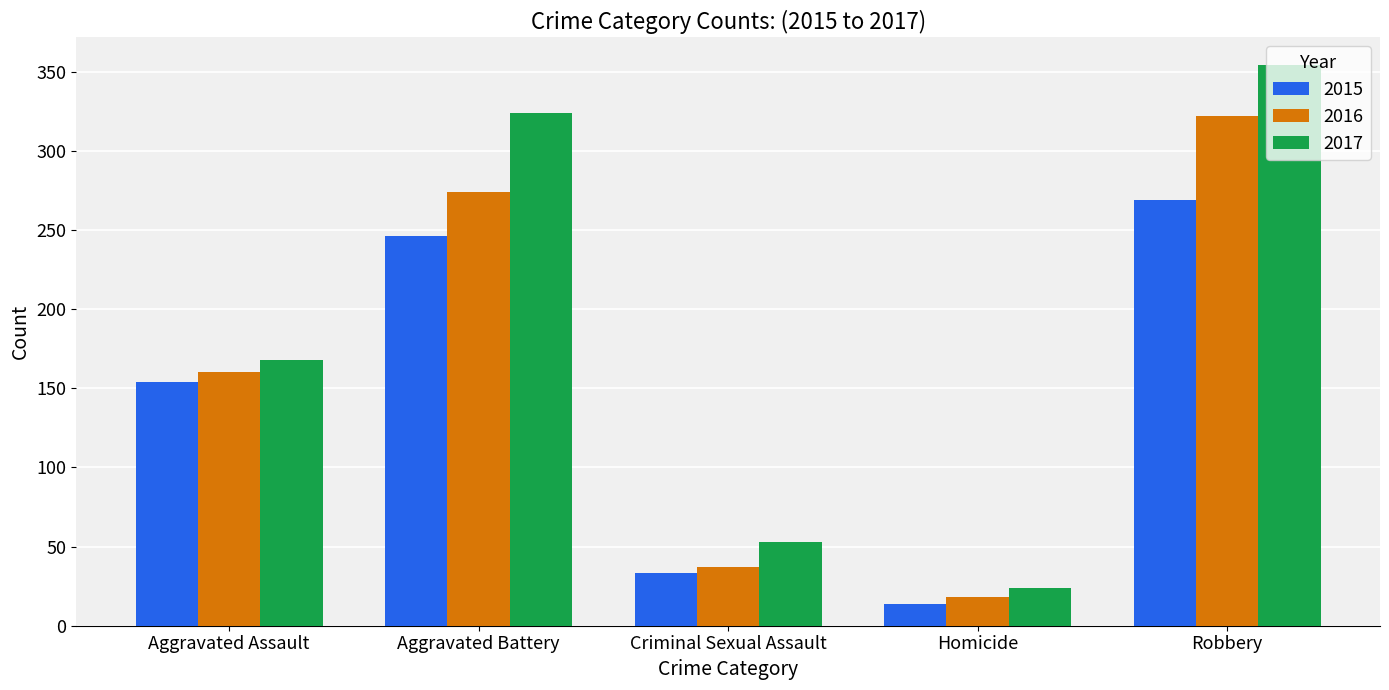

What is the maximum value shown in the chart?

354